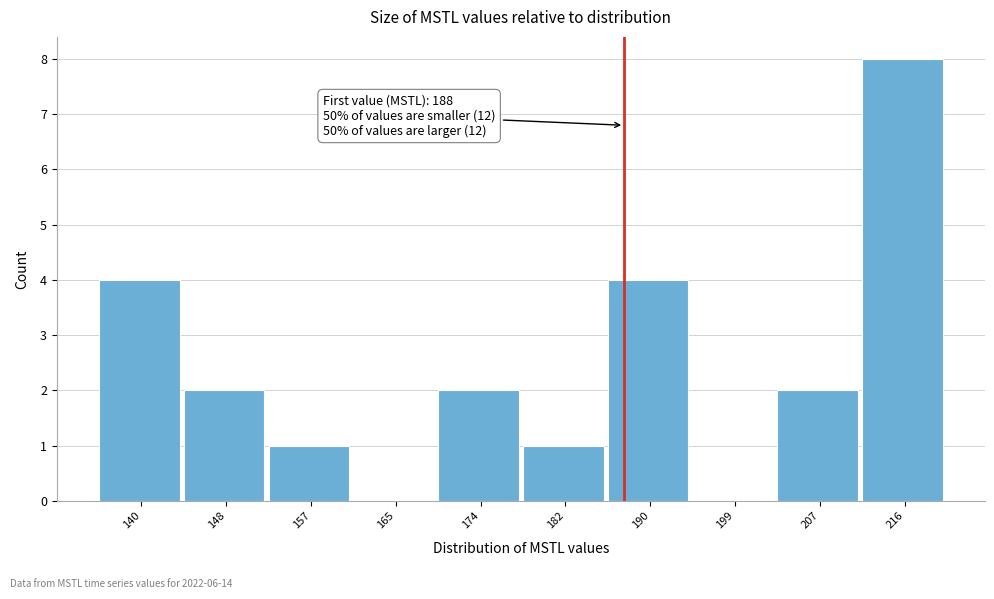

Over which range of the x-axis is the bar tallest?

212 to 220